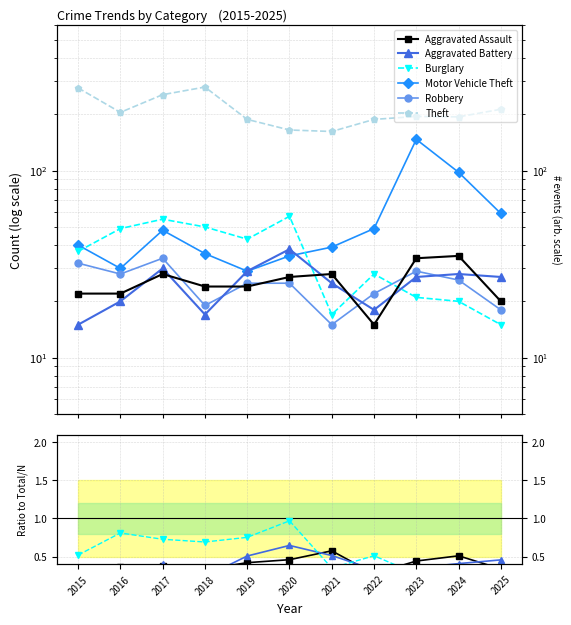

What is the value of the Burglary point at the 1st from the left?

0.5